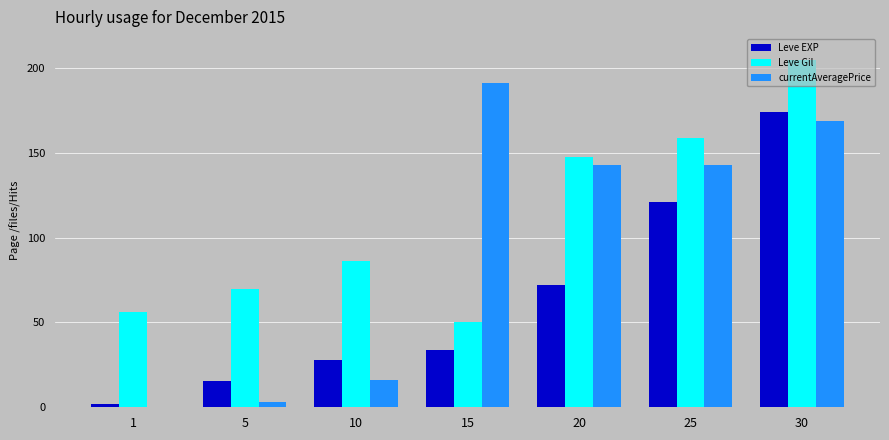

Which series has the largest total across all categories?

Leve Gil